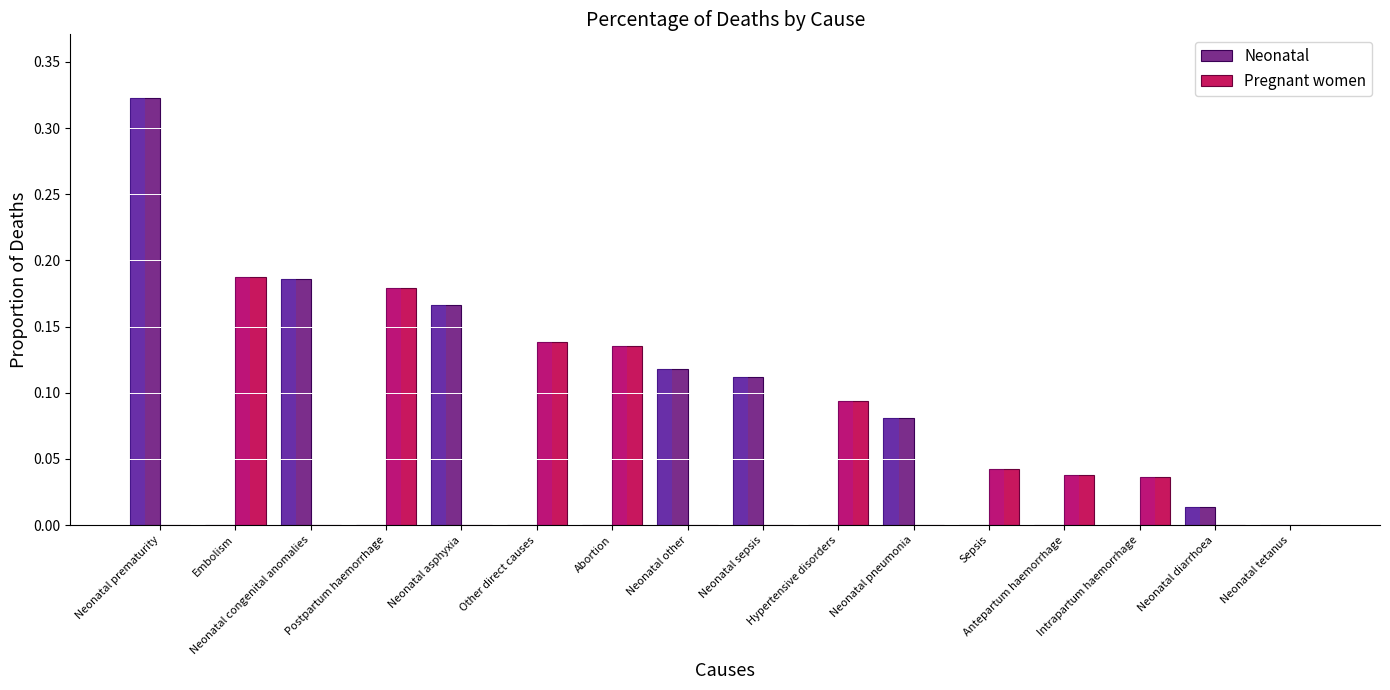

What is the difference between the highest and lowest values at Neonatal congenital anomalies?

0.2